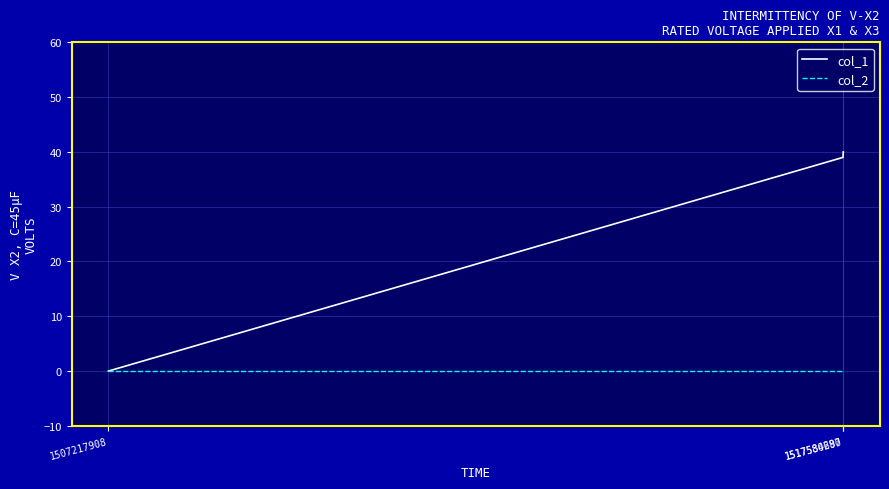

Reading left to right, list all the values displayed in this chart.

col_1: 1507217908=0	1517580687=39	1517584290=40
col_2: 1507217908=0	1517580687=0	1517584290=0